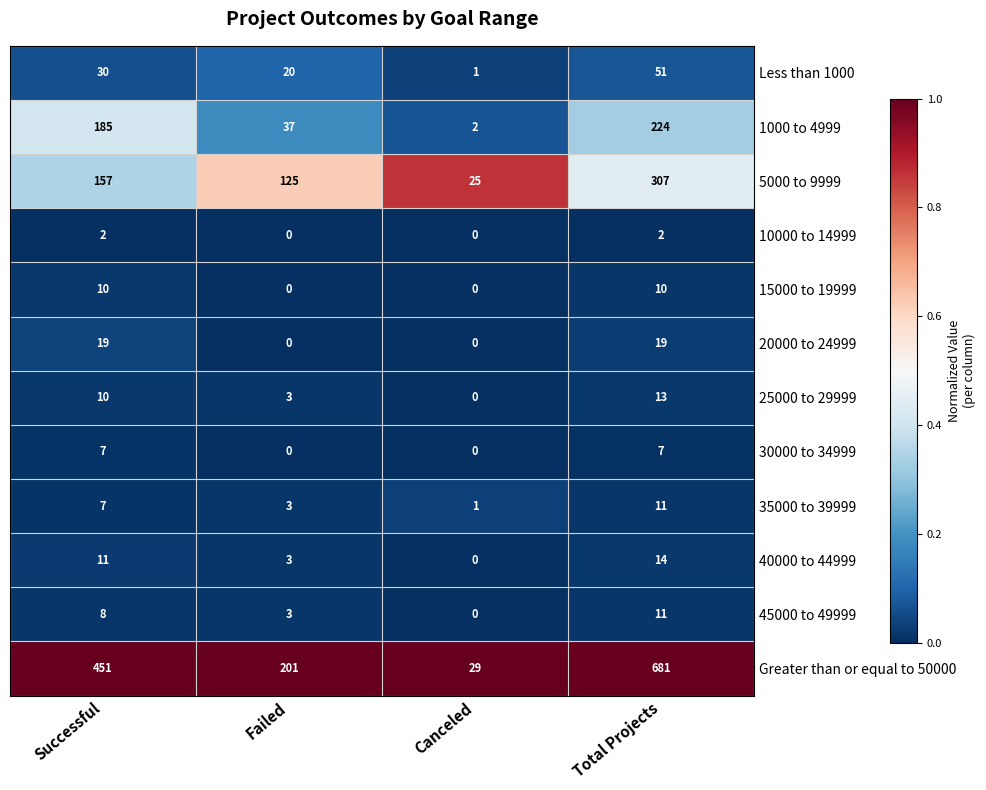

At which label is 1000 to 4999 closest to 113?

Successful